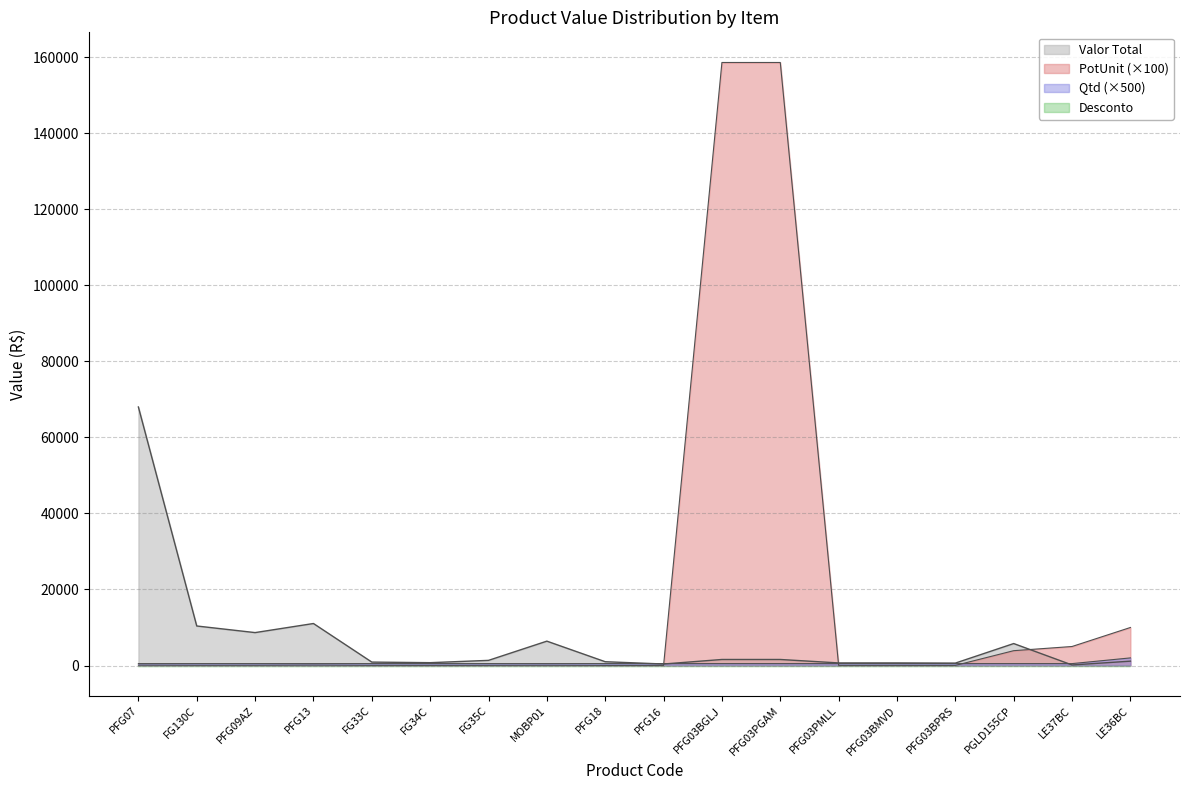

Which series has the largest total across all categories?

PotUnit (×100)